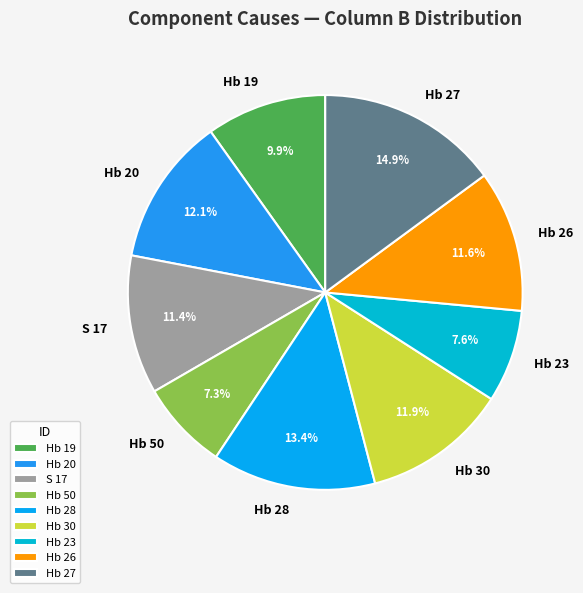

Is the sum of Hb 50 and Hb 19 greater than half?

No